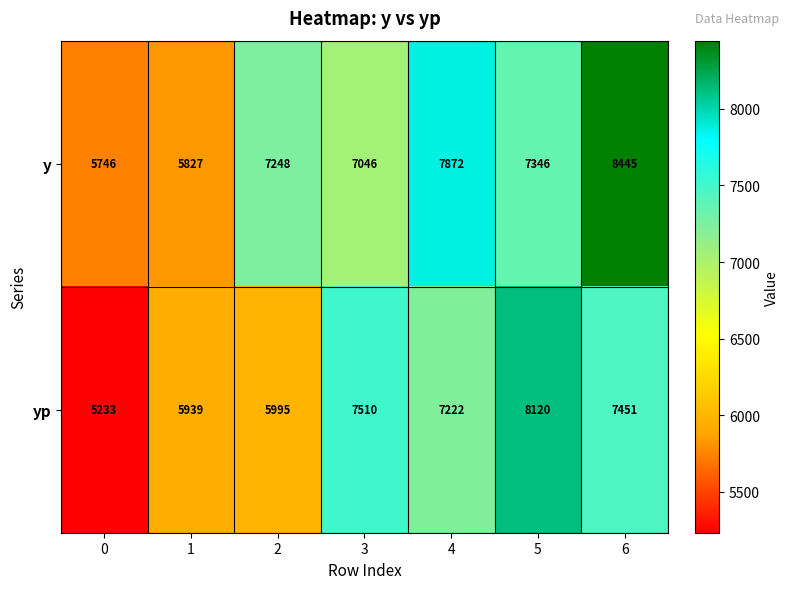

What value does the yp series have at 4, to the nearest 10?

7220